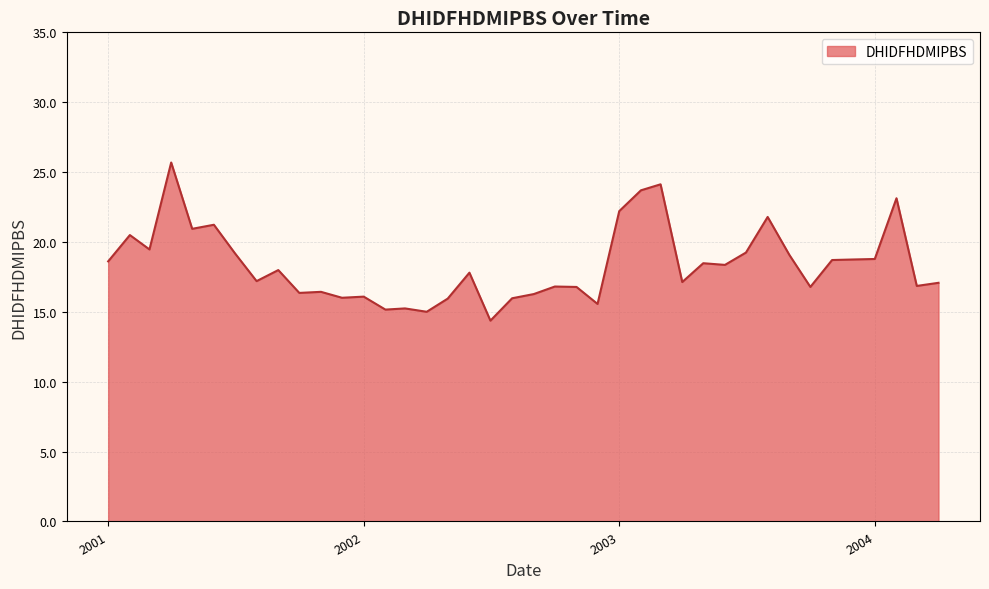

What is the greatest value displayed?

25.7